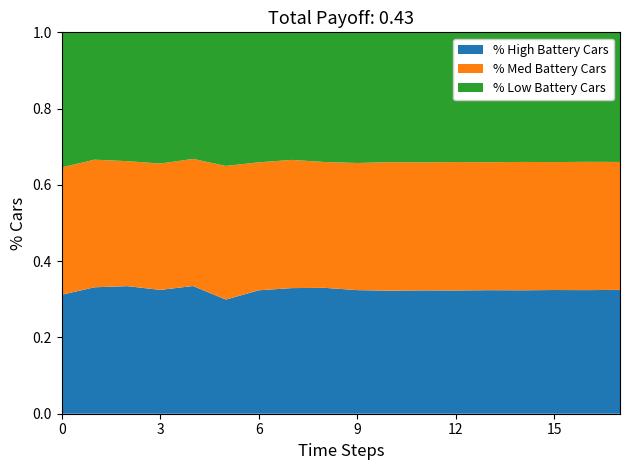

What is the total value across all series at 6?

1.0